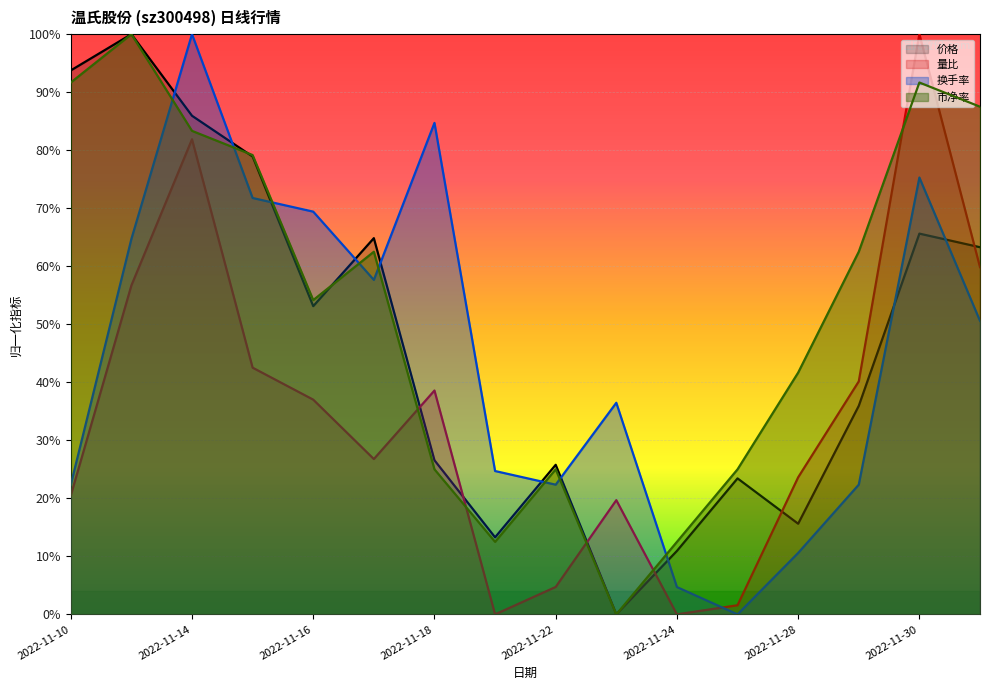

At which category does 量比 reach its first local valley?

2022-11-17